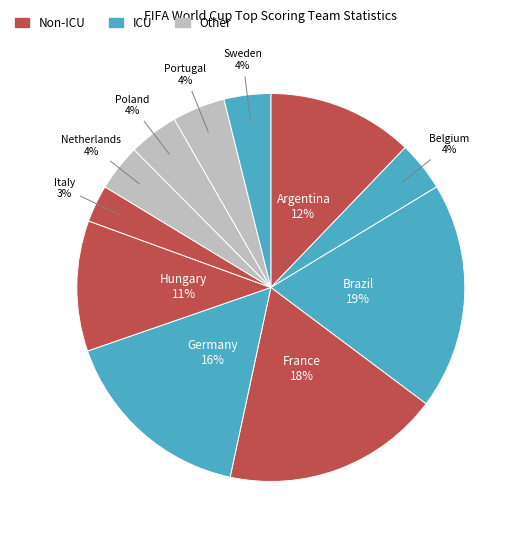

To the nearest percent, what is the average slice percentage?

9%